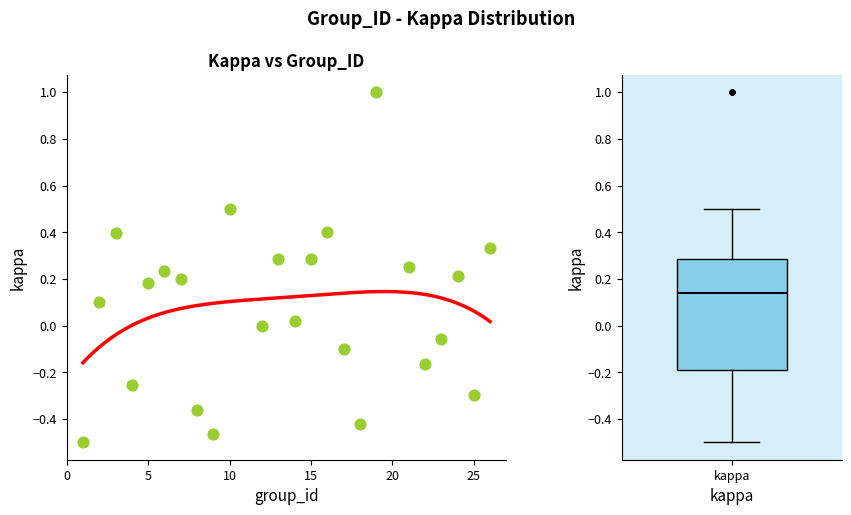

What is the range of X values (max minus min)?

25.0